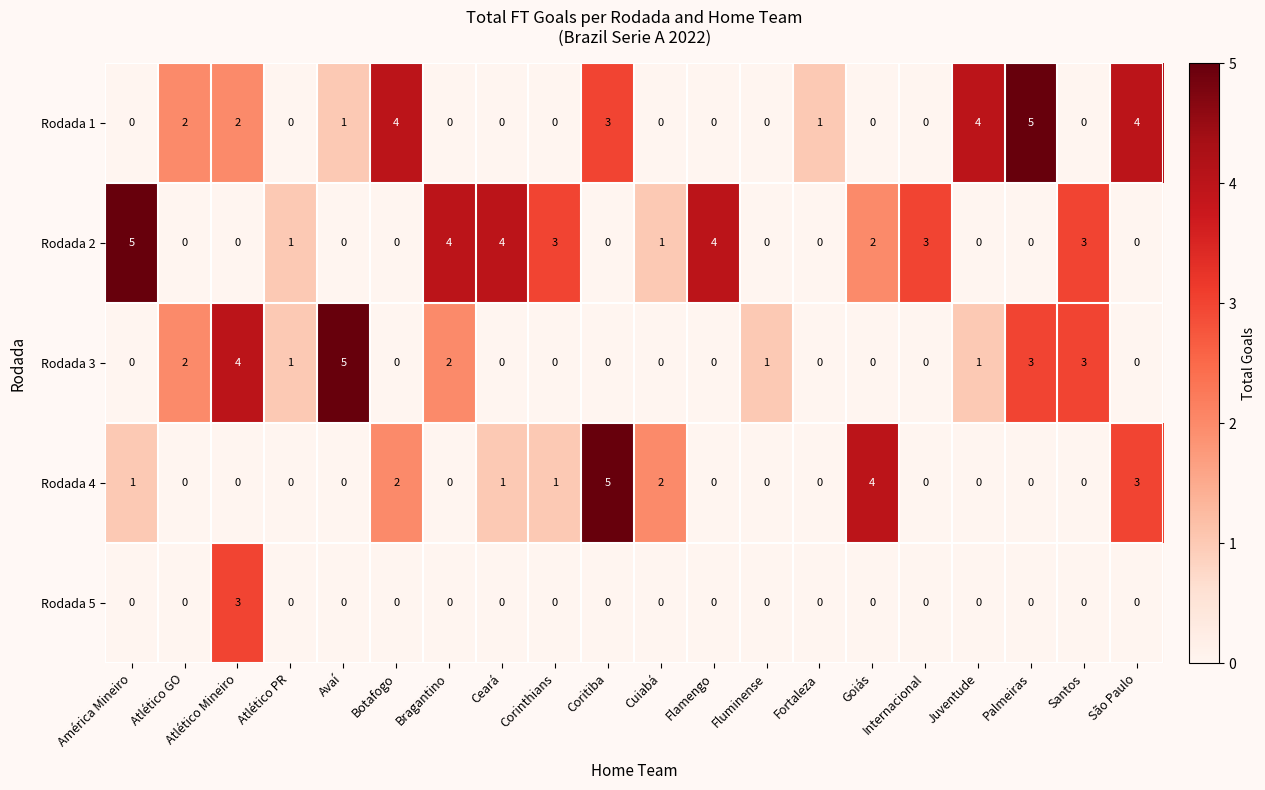

At which label does Rodada 3 reach its peak?

Avaí